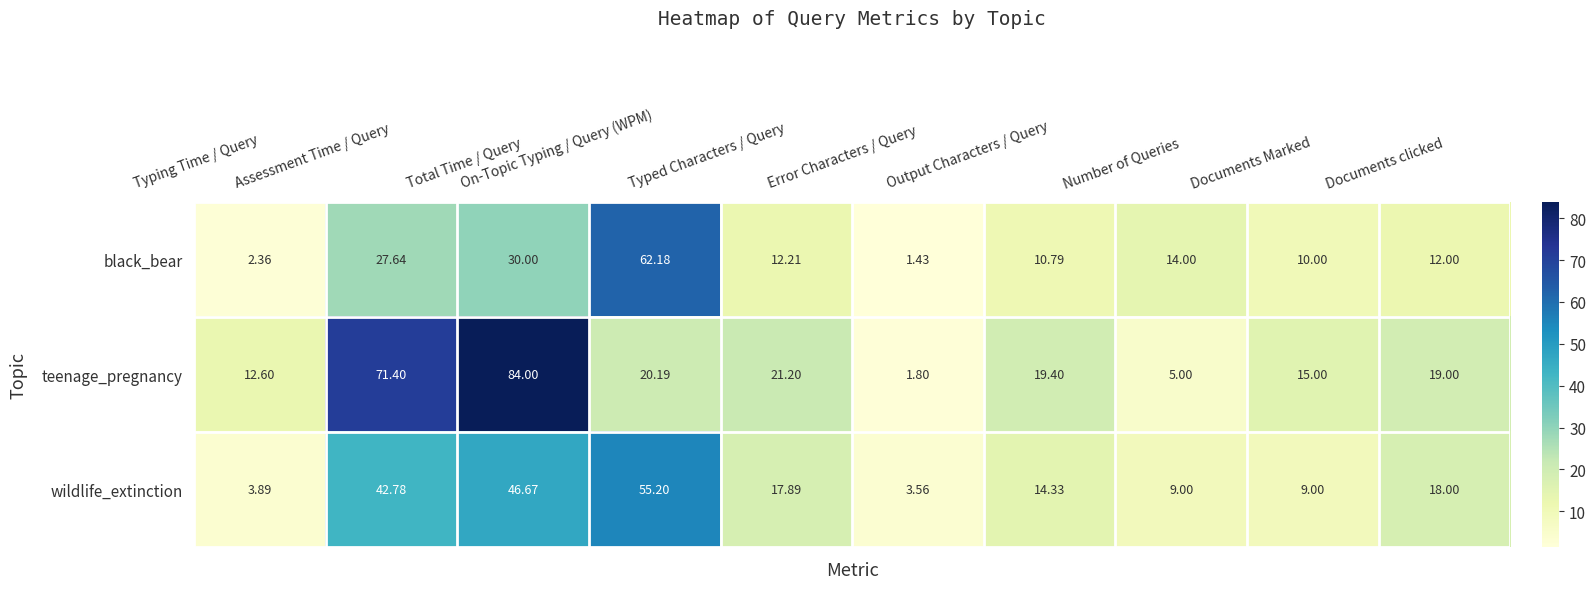

Is the value of wildlife_extinction at Number of Queries greater than the value of black_bear at Documents Marked?

No